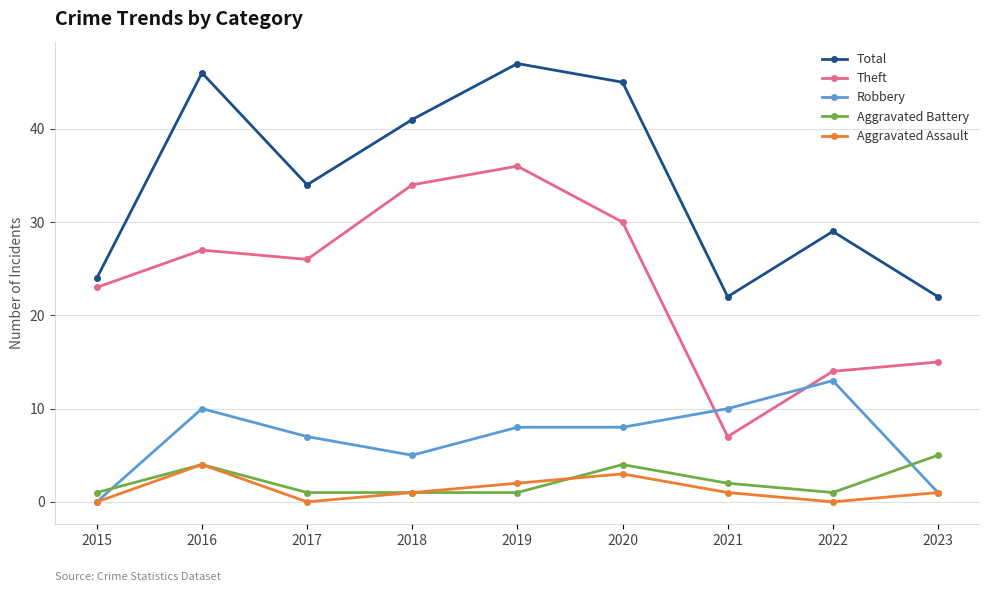

At which category does Theft reach its first local peak?

2016